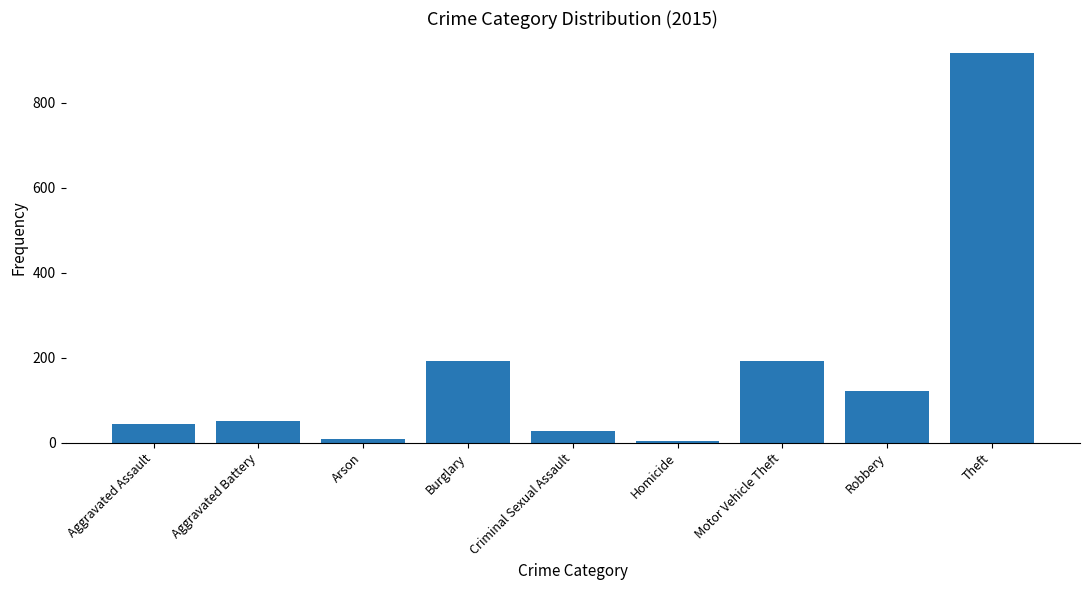

What is the difference between the maximum and minimum values?

913